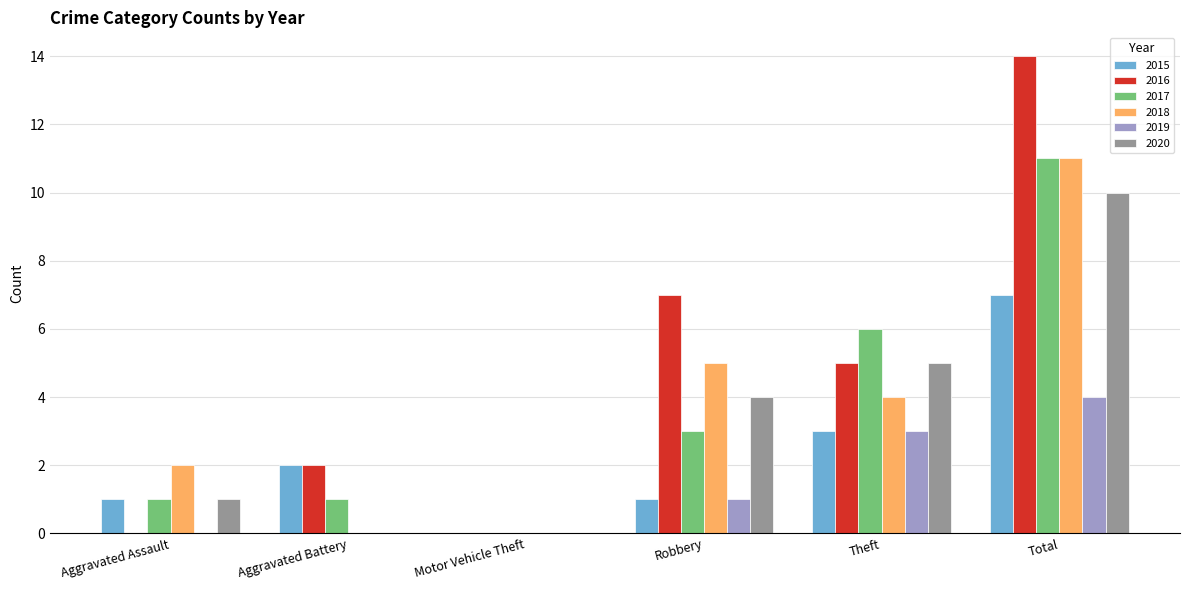

What is the sum of all 2019 values?

8